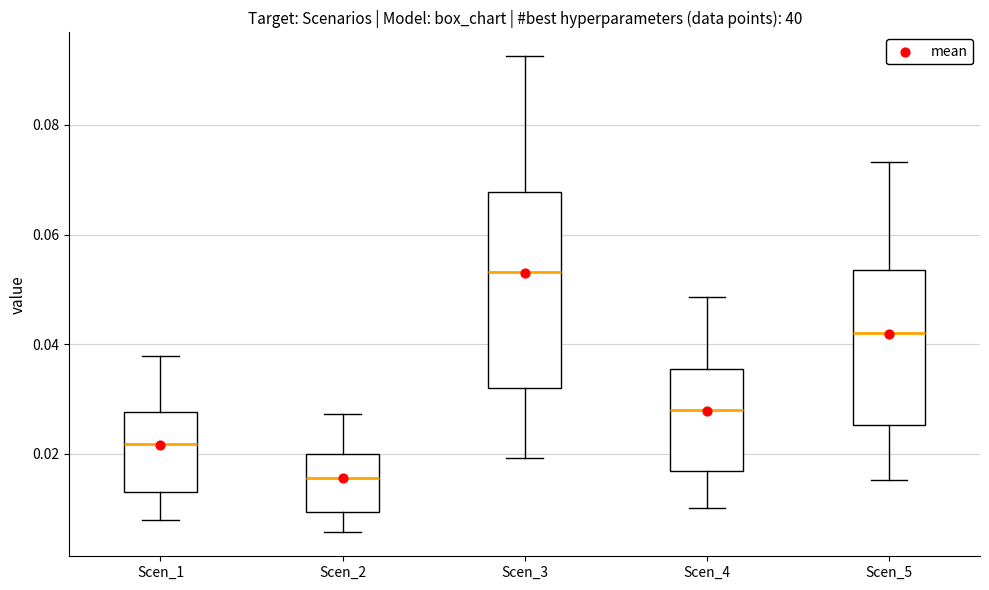

Reading left to right, transcribe this box plot: for each box, give where its median line is, the range the box spans, and where its two whiskers end, as read against the y-axis. The values are not printed on the chart, so give them approximately, as read against the axis.

Scen_1: median 0.022, box 0.014 to 0.028, whiskers 0.008 to 0.038
Scen_2: median 0.016, box 0.010 to 0.020, whiskers 0.006 to 0.028
Scen_3: median 0.054, box 0.032 to 0.068, whiskers 0.020 to 0.092
Scen_4: median 0.028, box 0.016 to 0.036, whiskers 0.010 to 0.048
Scen_5: median 0.042, box 0.026 to 0.054, whiskers 0.016 to 0.074